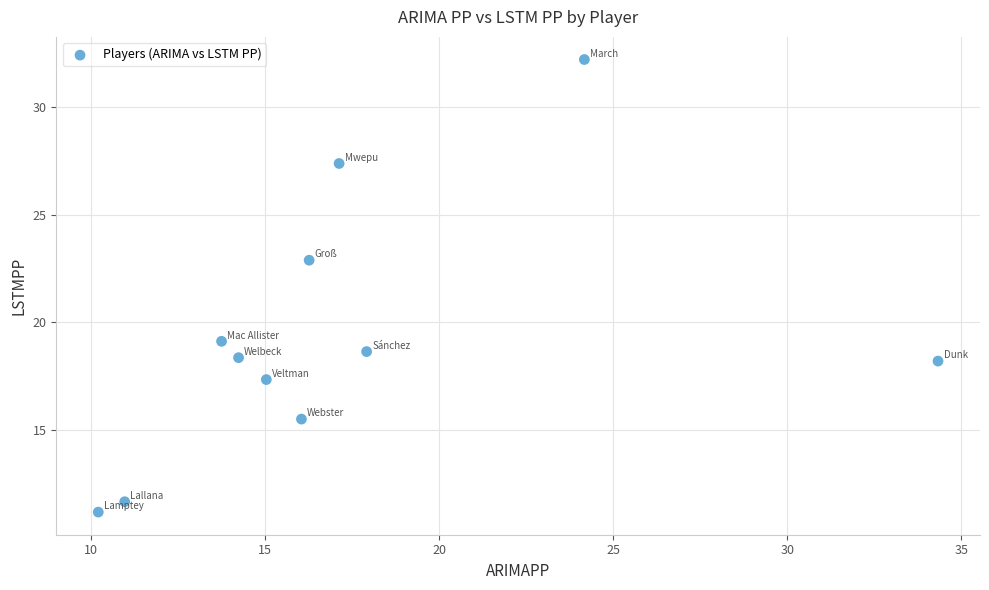

What is the average X value?

17.3